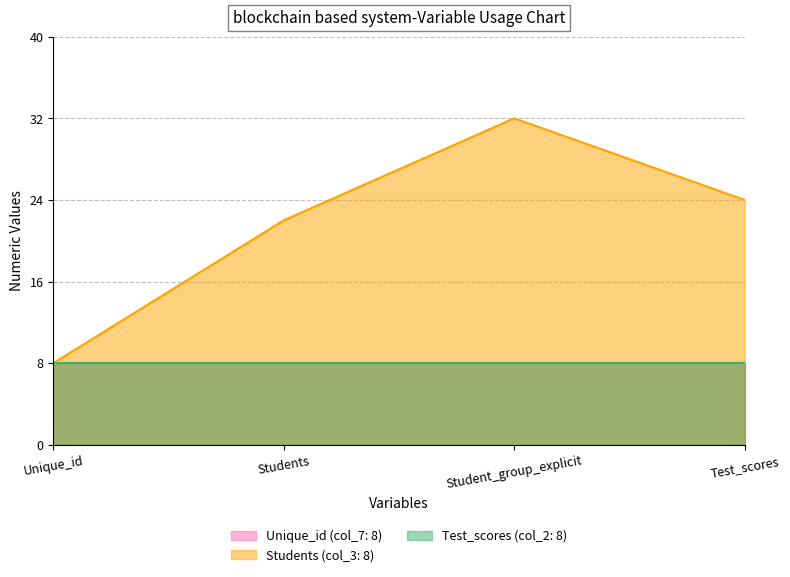

At which category is the sum across all series the highest?

Student_group_explicit